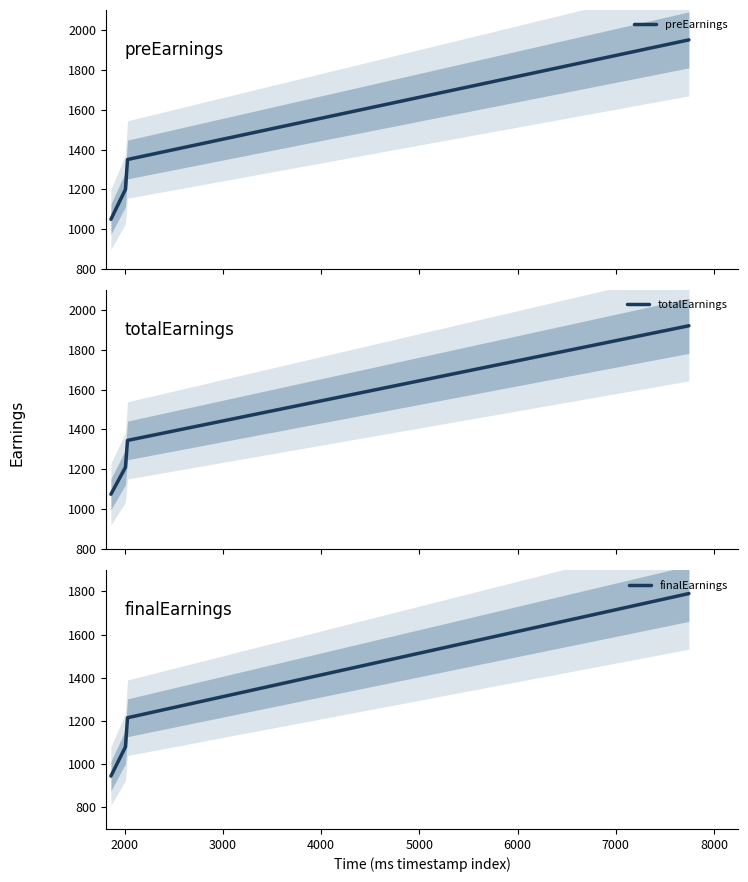

What are all the series names shown in the legend?

preEarnings, totalEarnings, finalEarnings